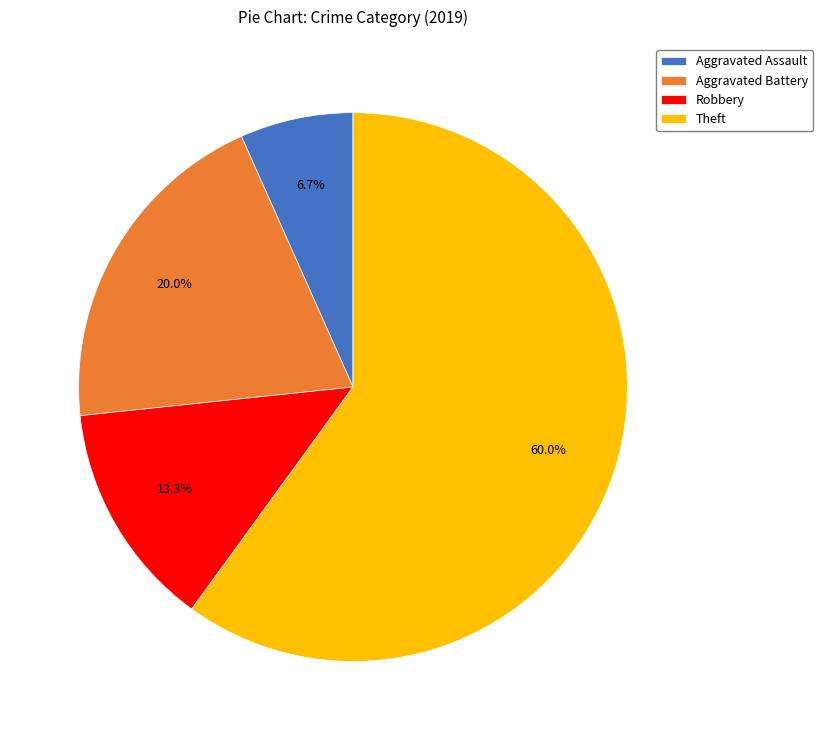

Which slice is the smallest?

Aggravated Assault